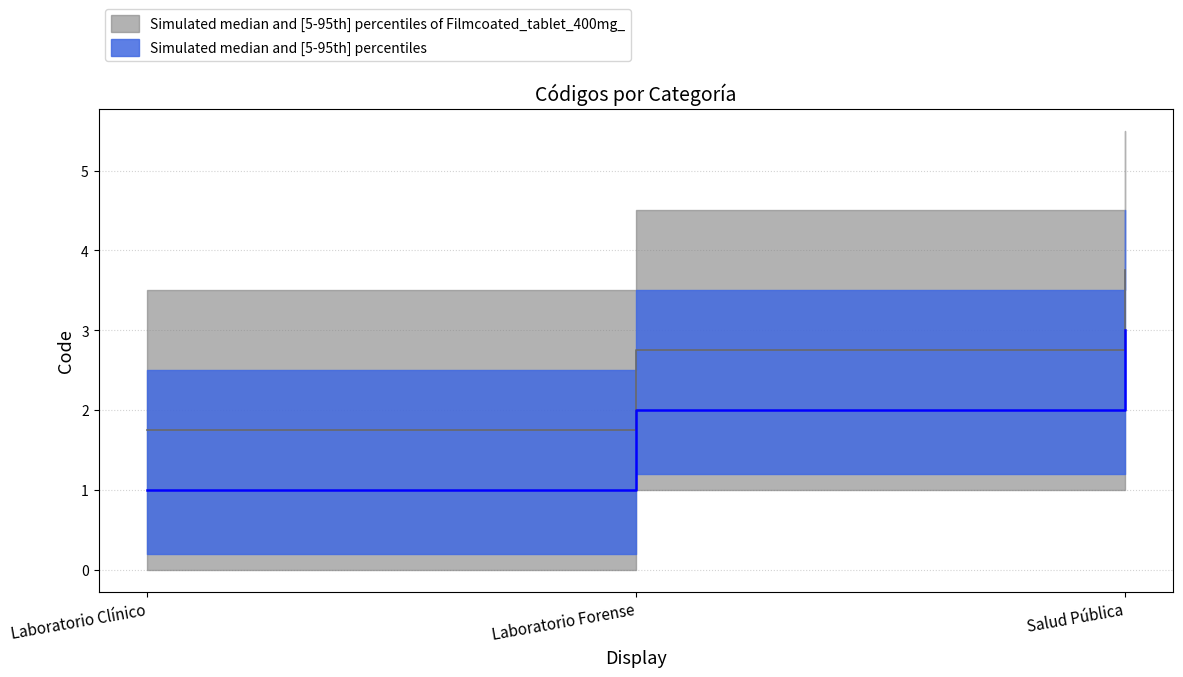

True or false: the data shows 5.1 at Salud Pública.

False